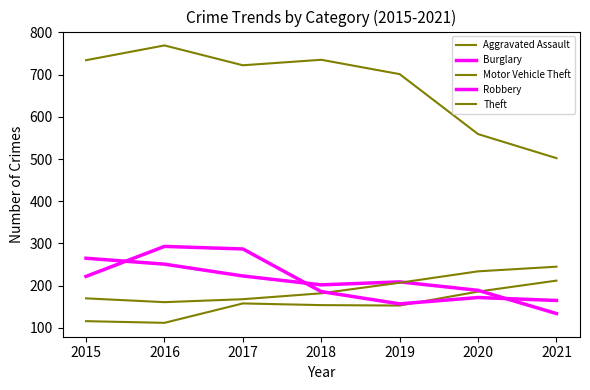

Rank the series at 2020 from highest to lowest value.

Theft, Motor Vehicle Theft, Burglary, Aggravated Assault, Robbery